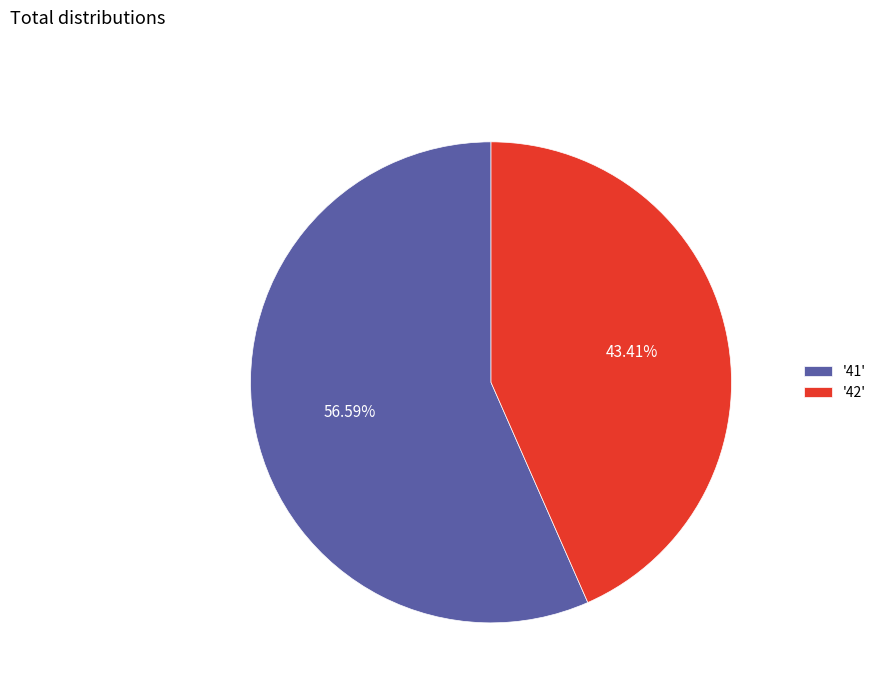

Rank the categories by value from lowest to highest.

'42', '41'